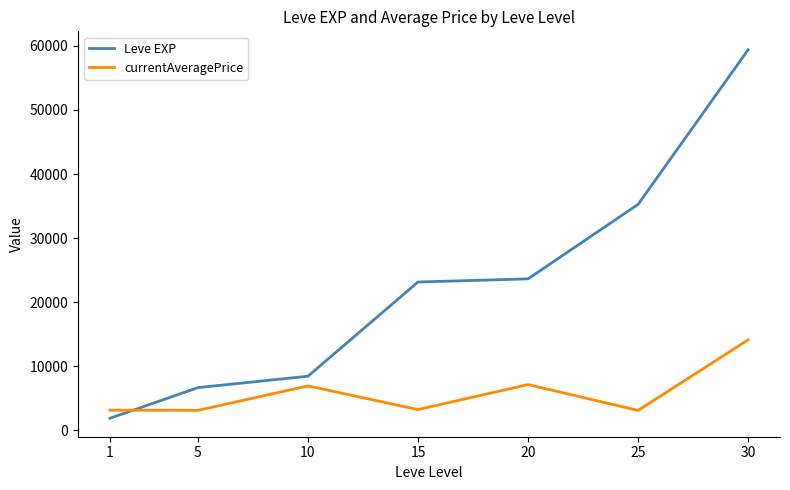

What is the difference between the maximum and second lowest values in the currentAveragePrice series?

10996.8